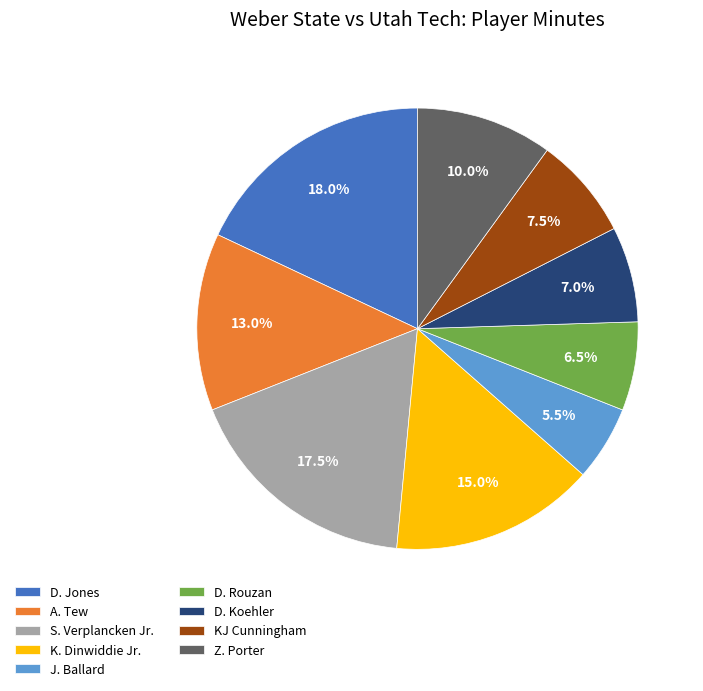

Is there a majority slice in this chart?

No